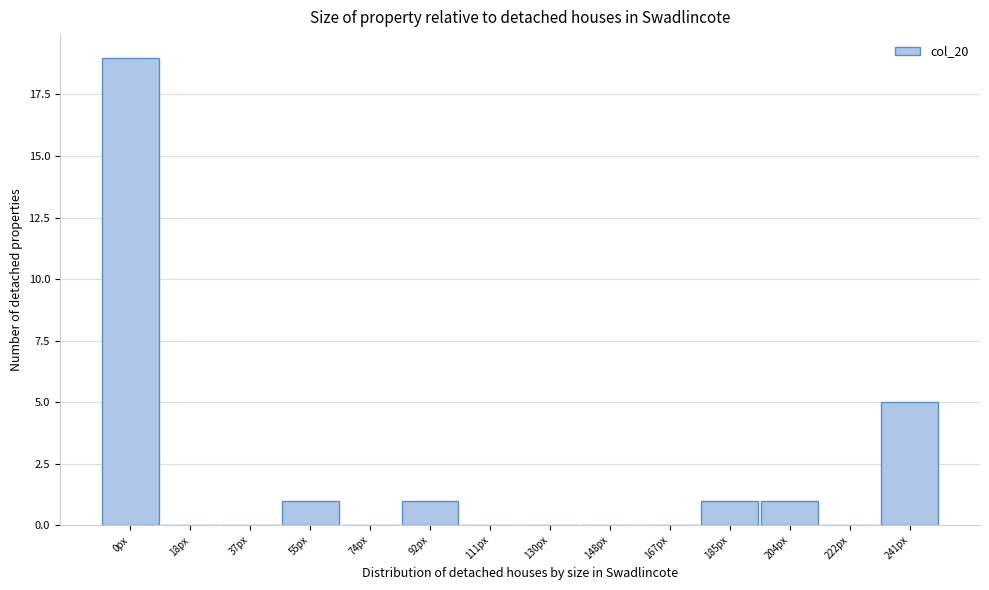

Reading left to right, list all the values displayed in this chart.

0px=19	18px=0	37px=0	55px=1	74px=0	92px=1	111px=0	130px=0	148px=0	167px=0	185px=1	204px=1	222px=0	241px=5